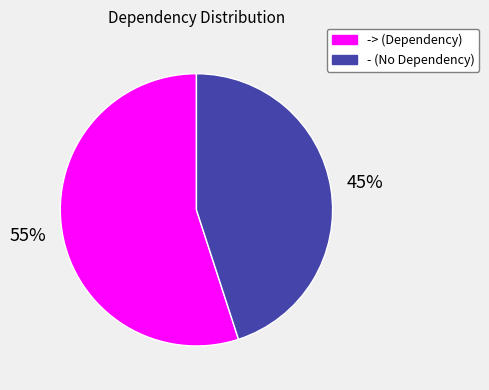

True or false: -> (Dependency) accounts for 55% of the total.

True